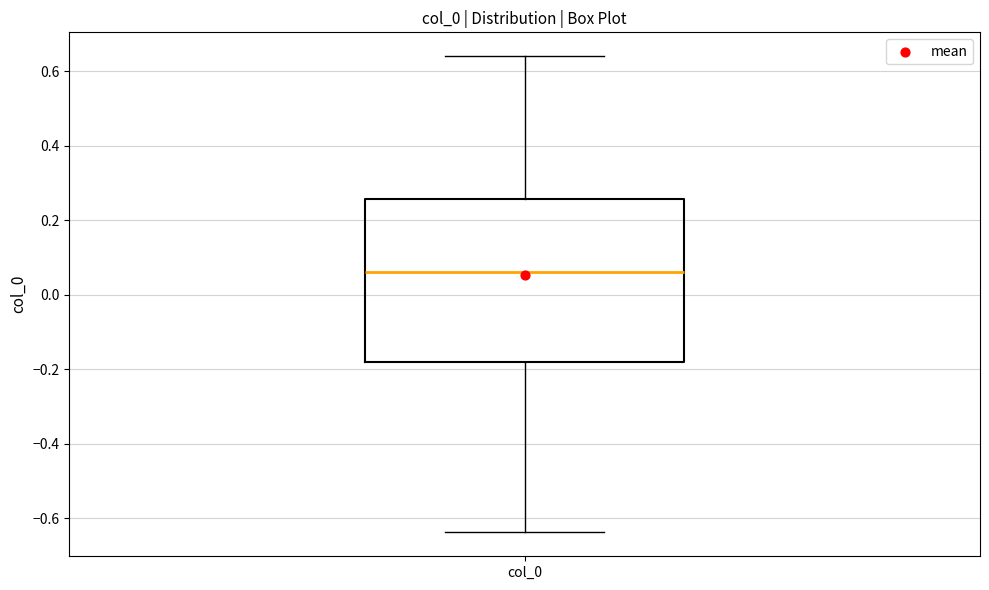

Where is the lower edge of the box for col_0 on the y-axis? The values are not printed on the chart, so give them approximately, as read against the axis.

-0.18